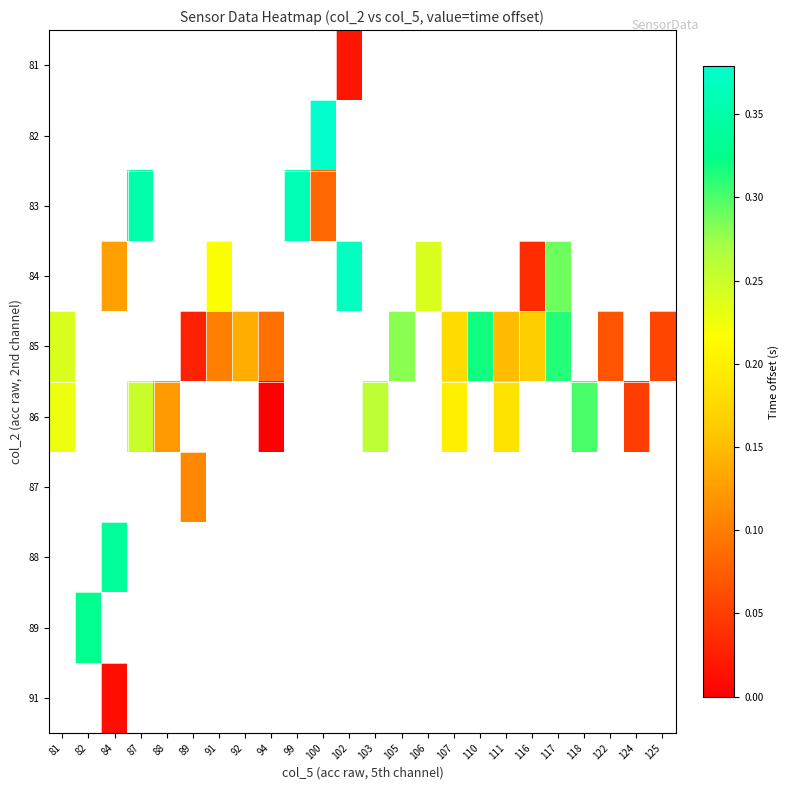

What is the maximum value for 86?

0.3